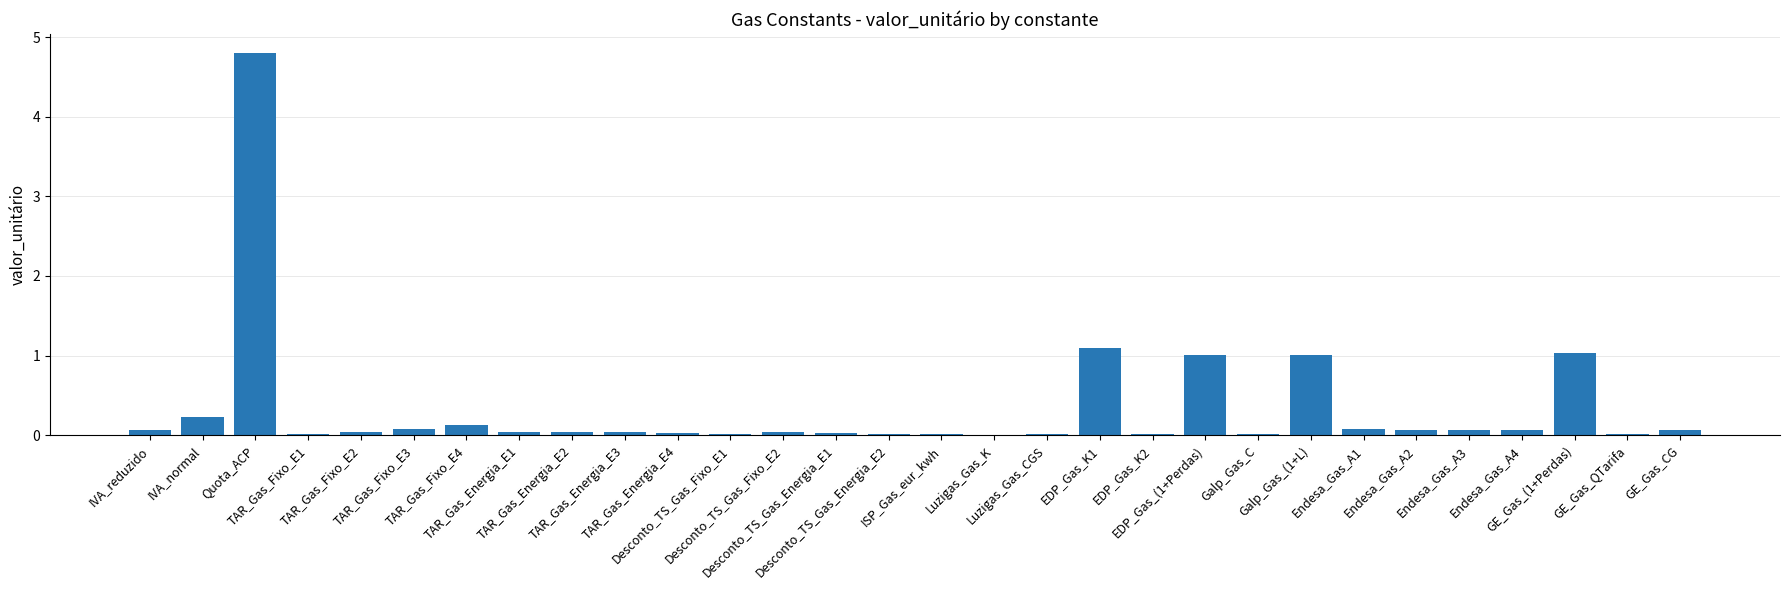

What is the maximum value shown in the chart?

4.8